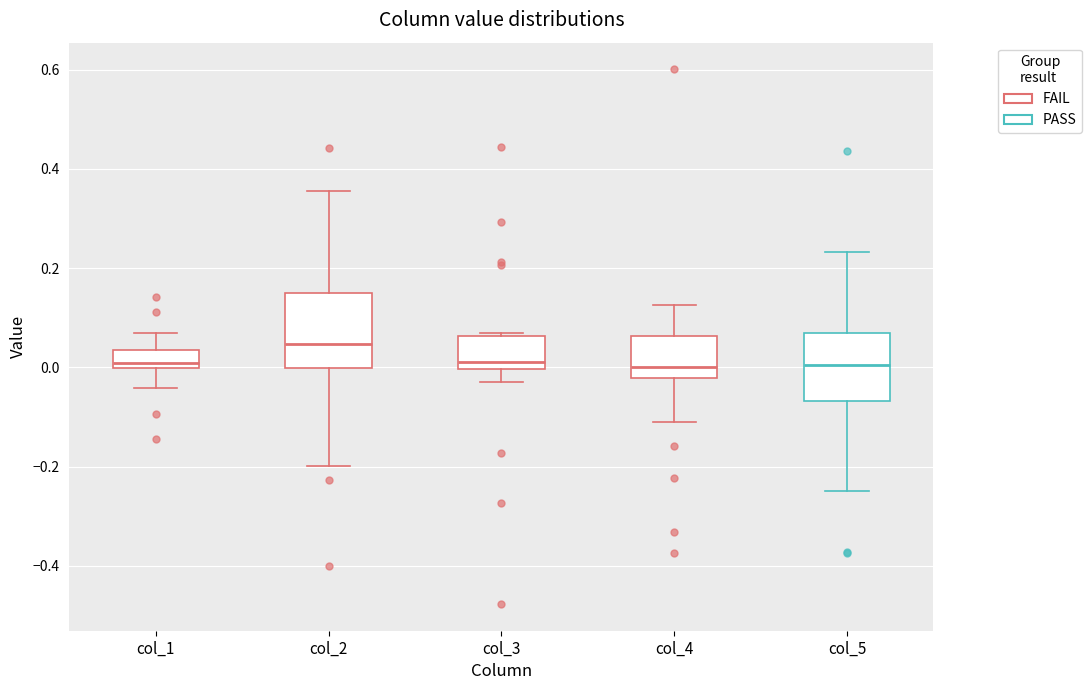

Reading left to right, read every box against the y-axis: the position of its median line, the range the box covers, and the ends of its whiskers. The values are not printed on the chart, so give them approximately, as read against the axis.

col_1: median 0.00 (just above the box's lower edge), box 0.00 to 0.04, whiskers -0.04 to 0.08
col_2: median 0.04, box 0.00 to 0.14, whiskers -0.20 to 0.36
col_3: median 0.02, box 0.00 to 0.06, whiskers -0.04 to 0.06 (just above the box's upper edge)
col_4: median 0.00, box -0.02 to 0.06, whiskers -0.12 to 0.12
col_5: median 0.00, box -0.06 to 0.06, whiskers -0.24 to 0.24